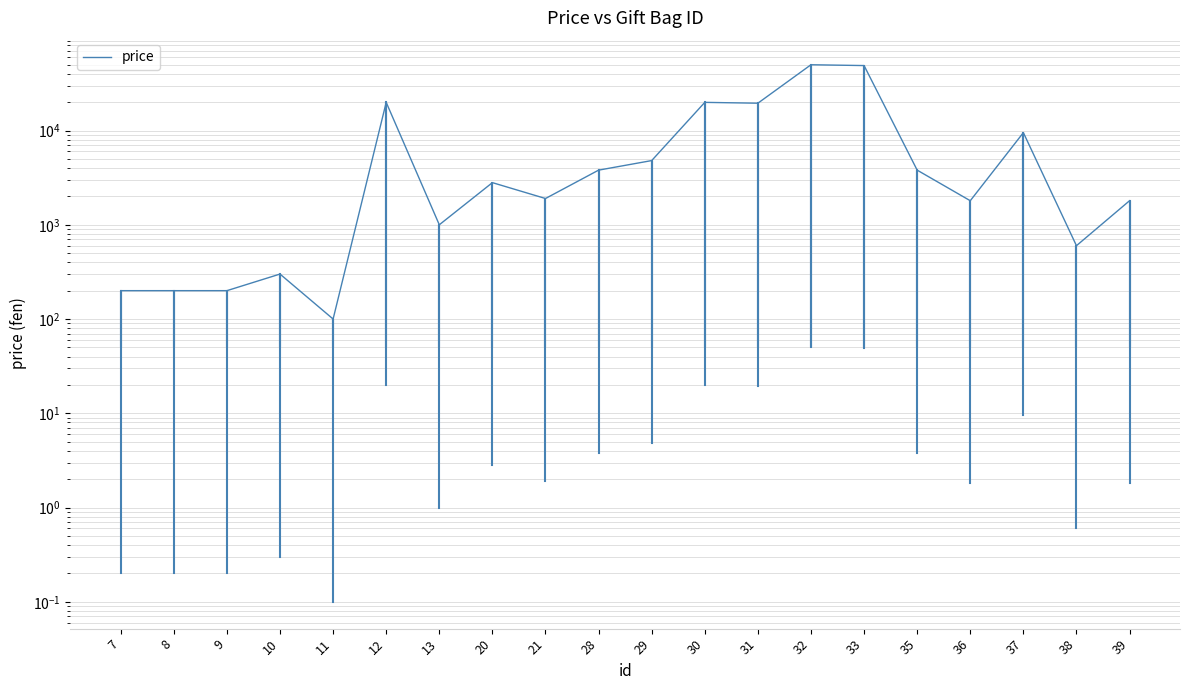

At which label does the data first exceed 2800?

12